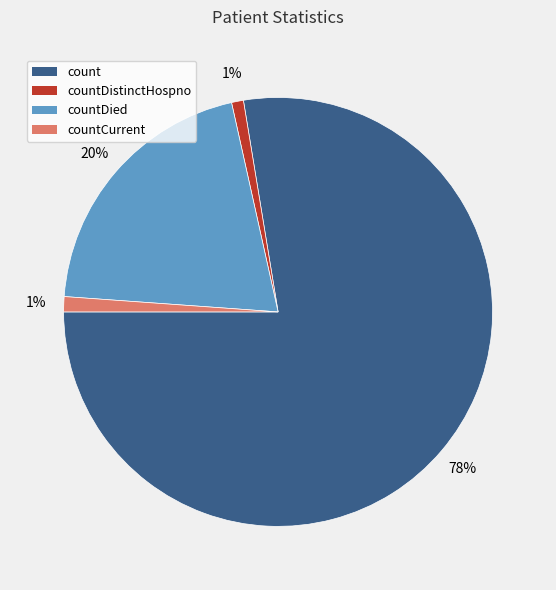

To the nearest percent, what is the average slice percentage?

25%